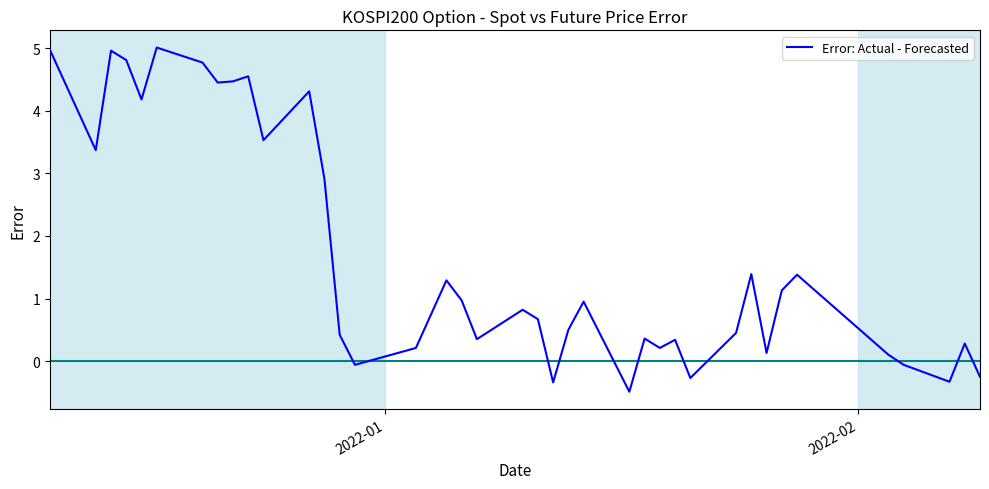

What is the greatest value displayed?

5.0